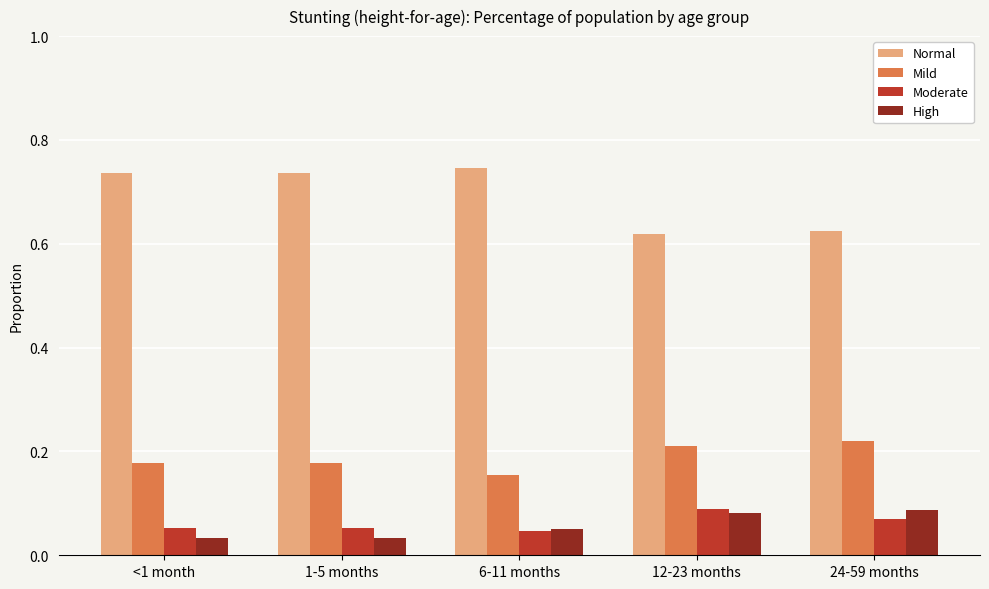

Which series has the largest total across all categories?

Normal